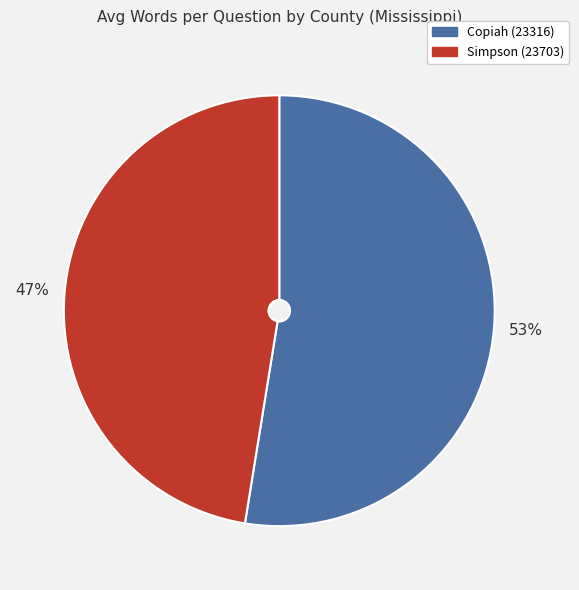

Does Copiah (23316) account for over 50% of the chart?

Yes